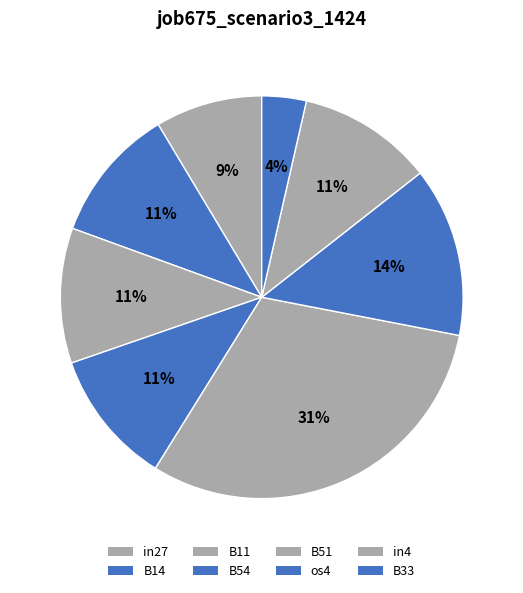

What is the smallest slice in the pie chart?

B33